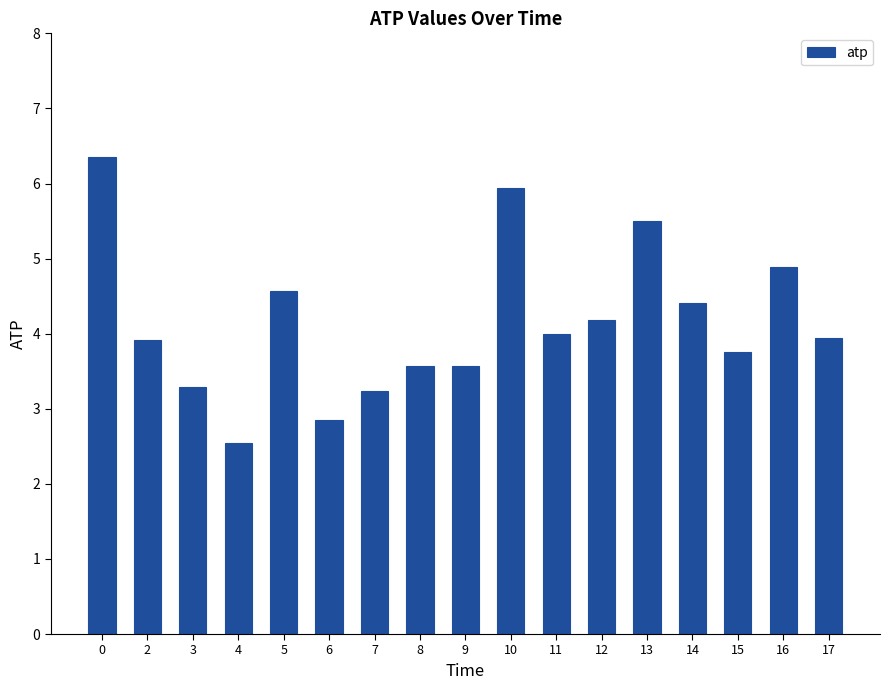

Reading right to left, what are all the values shown in this chart?

17=3.9	16=4.9	15=3.8	14=4.4	13=5.5	12=4.2	11=4.0	10=5.9	9=3.6	8=3.6	7=3.2	6=2.9	5=4.6	4=2.5	3=3.3	2=3.9	0=6.4